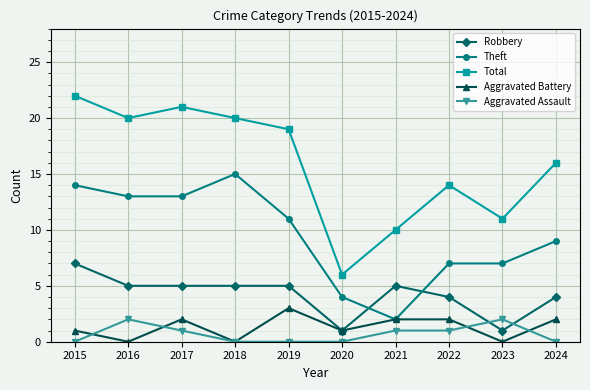

List the series in order of their peak value, lowest first.

Aggravated Assault, Aggravated Battery, Robbery, Theft, Total